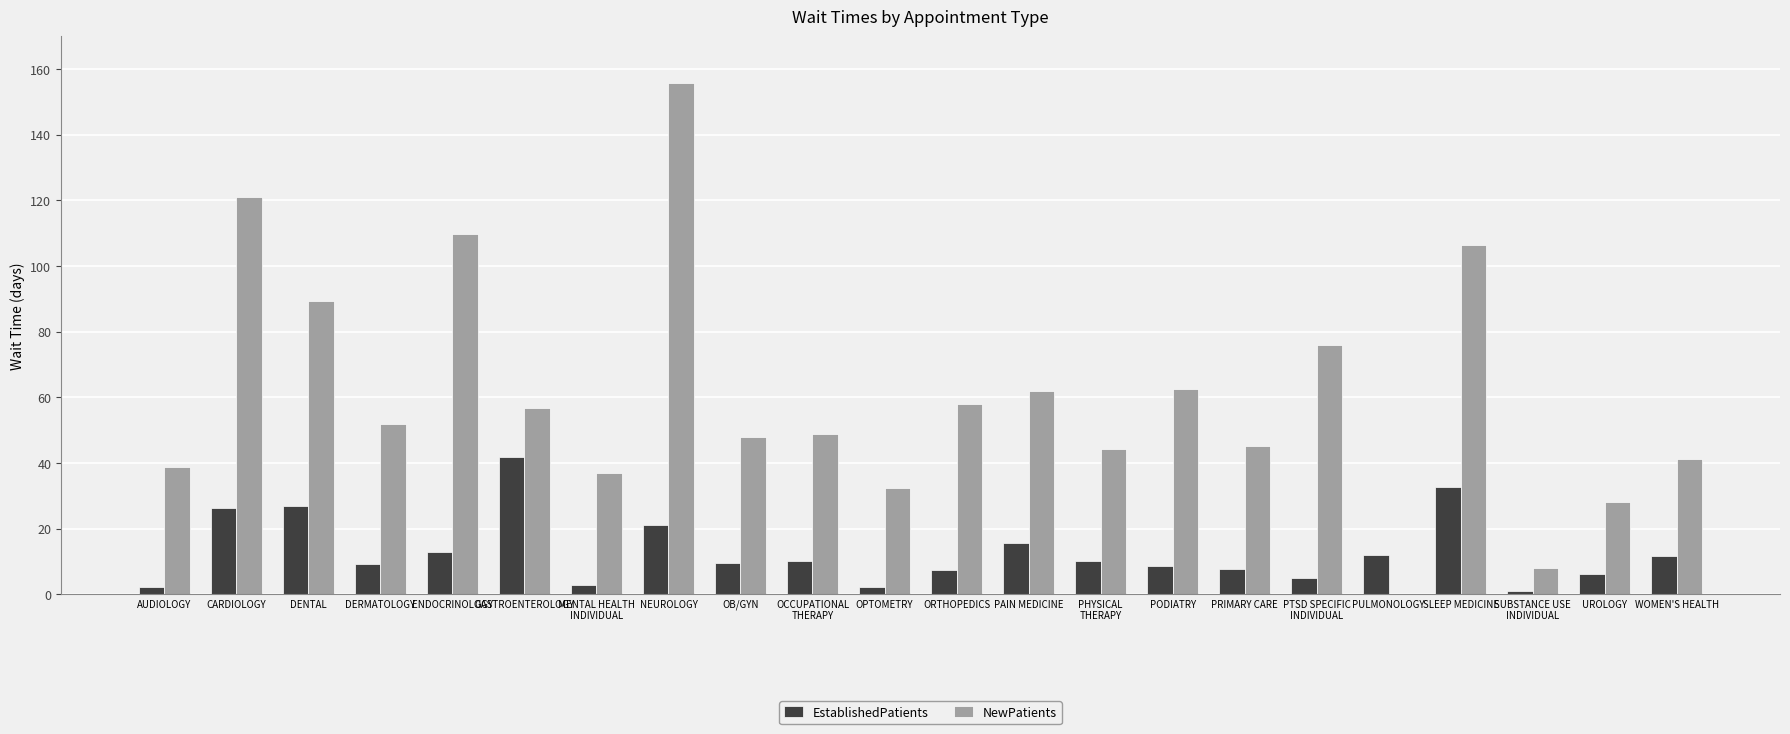

What is the sum of the EstablishedPatients values at GASTROENTEROLOGY and SLEEP MEDICINE?

74.7